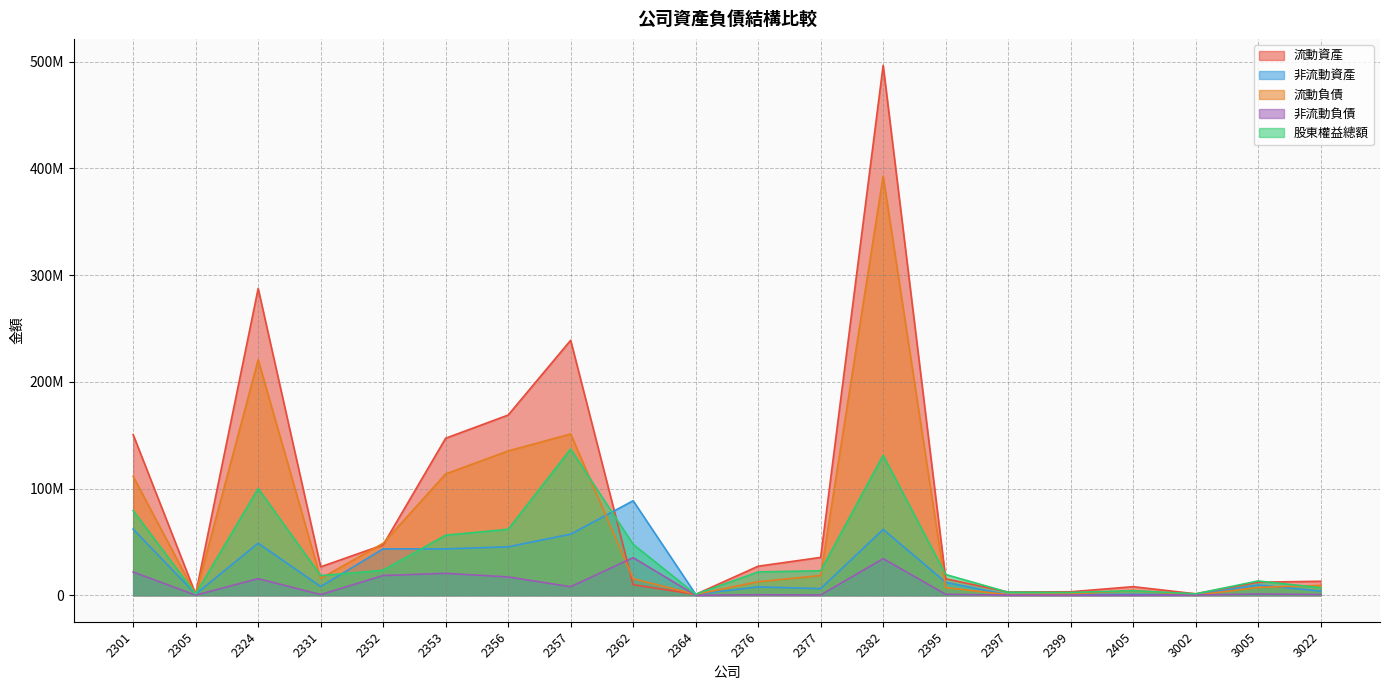

Reading left to right, what are all the values shown in this chart?

流動資產: 2301=150430691	2305=1018111	2324=287380820	2331=26617279	2352=47181573	2353=147088855	2356=168811543	2357=238864019	2362=9868395	2364=782969	2376=27198448	2377=35459063	2382=496426129	2395=15411630	2397=3019190	2399=3255415	2405=8023000	3002=1346040	3005=12248408	3022=13074810
非流動資產: 2301=61930795	2305=1057651	2324=48721994	2331=8133757	2352=43430756	2353=43410855	2356=45359593	2357=57208736	2362=88535409	2364=903063	2376=7798954	2377=6181591	2382=61659110	2395=12124454	2397=393722	2399=593593	2405=897388	3002=335914	3005=9655843	3022=3853303
流動負債: 2301=111356983	2305=758273	2324=220597261	2331=15729741	2352=48707683	2353=113688491	2356=135212247	2357=151095249	2362=15499638	2364=759552	2376=12680871	2377=18462120	2382=392709068	2395=7205324	2397=469703	2399=1171792	2405=4586480	3002=111202	3005=7362041	3022=9253240
非流動負債: 2301=21767348	2305=84567	2324=15543281	2331=634990	2352=18479938	2353=20559849	2356=17146701	2357=8006022	2362=35219460	2364=5820	2376=466829	2377=240948	2382=34289341	2395=910570	2397=100787	2399=86427	2405=76718	3002=230548	3005=1162419	3022=656606
股東權益總額: 2301=79237155	2305=1232922	2324=99962272	2331=18386305	2352=23424708	2353=56251370	2356=61812188	2357=136971484	2362=47684706	2364=920660	2376=21849702	2377=22937586	2382=131086830	2395=19420190	2397=2842422	2399=2590789	2405=4257190	3002=1340204	3005=13379791	3022=7018267